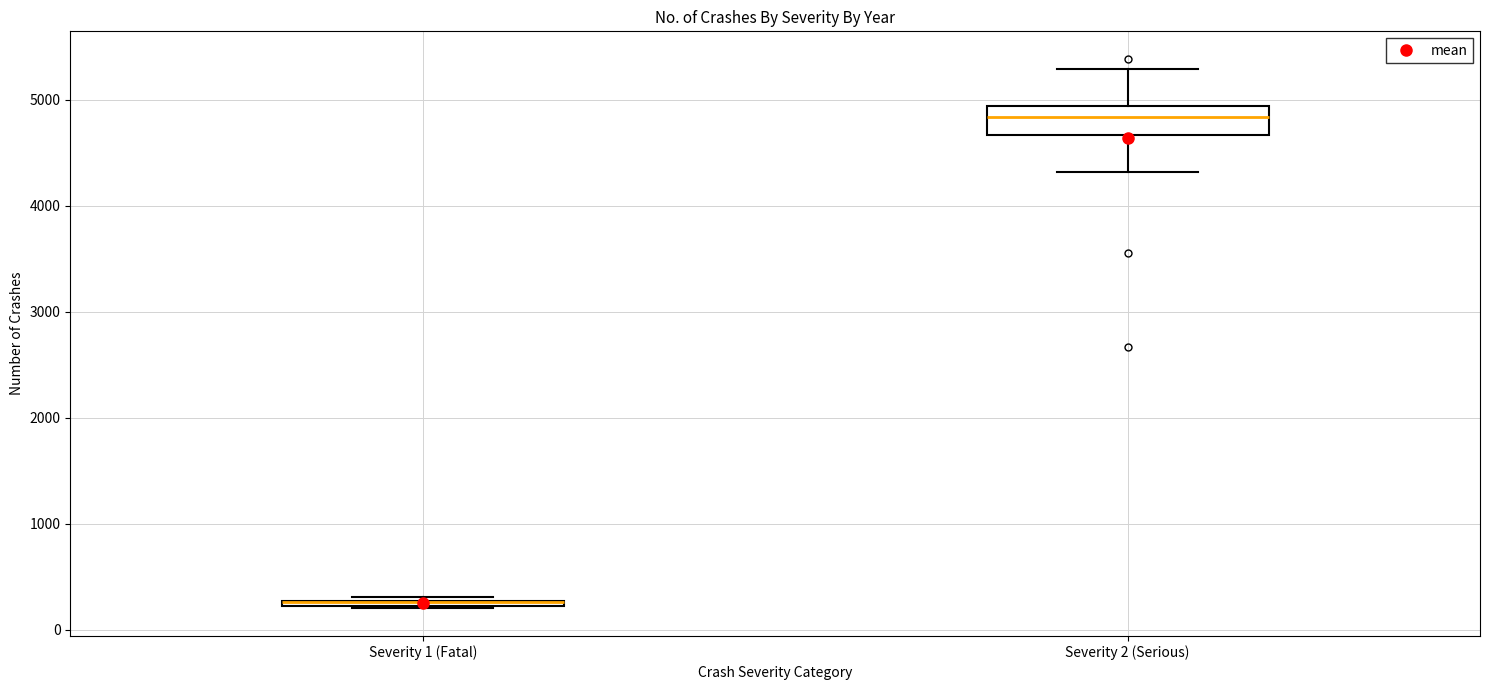

Where does the lower whisker of the box for Severity 2 (Serious) end on the y-axis? The values are not printed on the chart, so give them approximately, as read against the axis.

4300